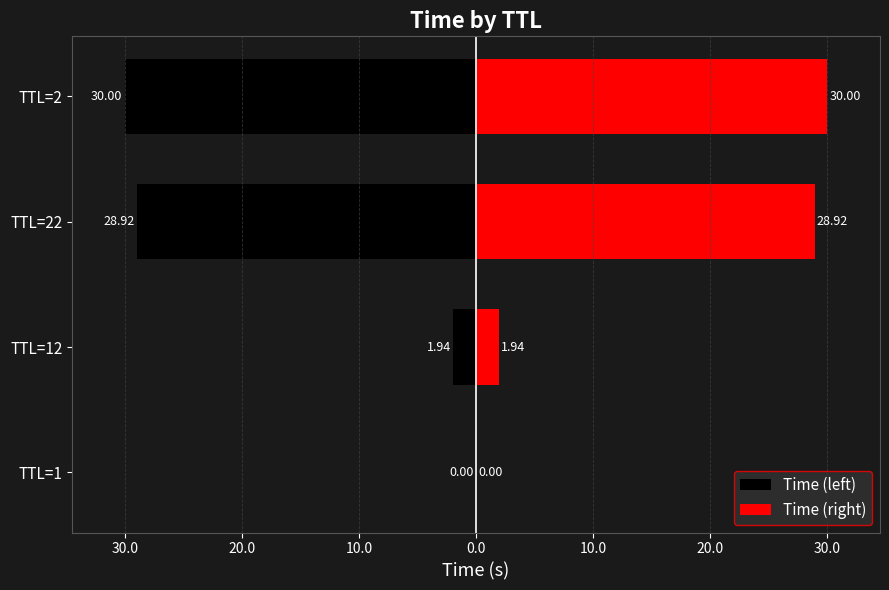

Is it true that Time (right) equals 3.0 at TTL=12?

False